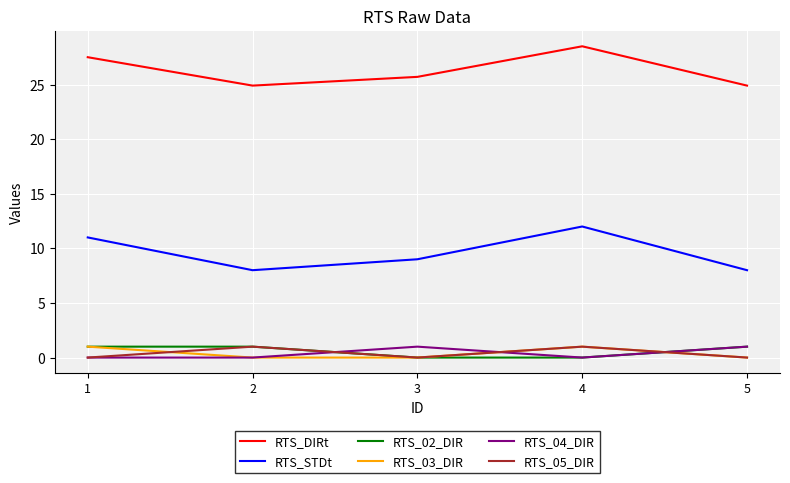

What is the difference between the highest and lowest values at 2?

24.9